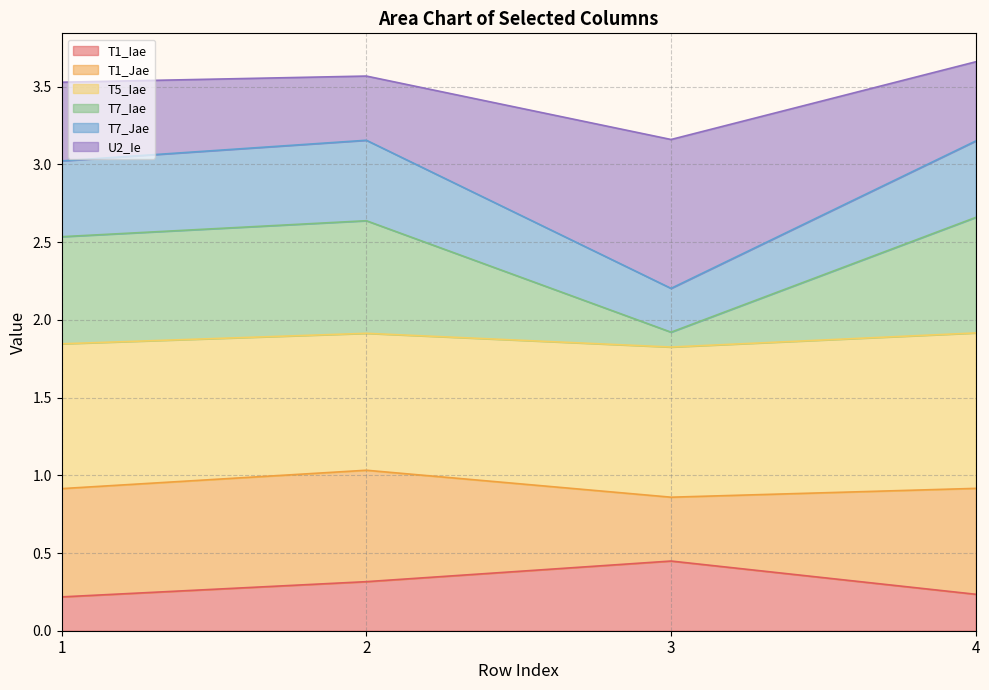

True or false: T1_Iae has a value of 0.2 at 1.

True